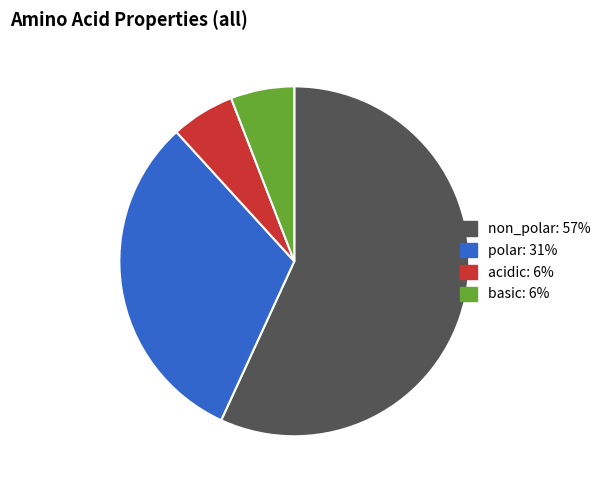

What is the ratio of the value at polar: 31% to the value at acidic: 6%?

5.3